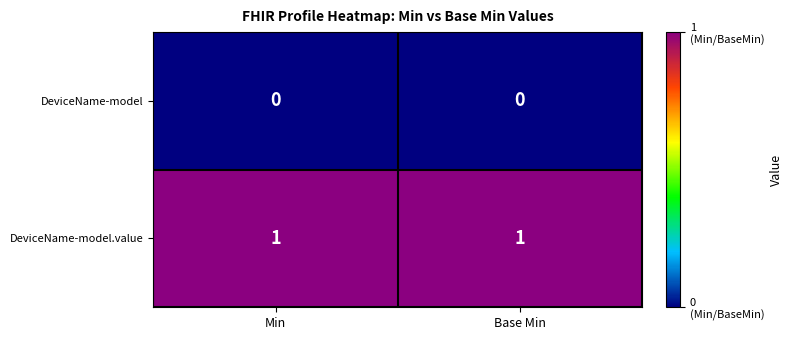

The value of DeviceName-model.value at Base Min is 2. True or false?

False